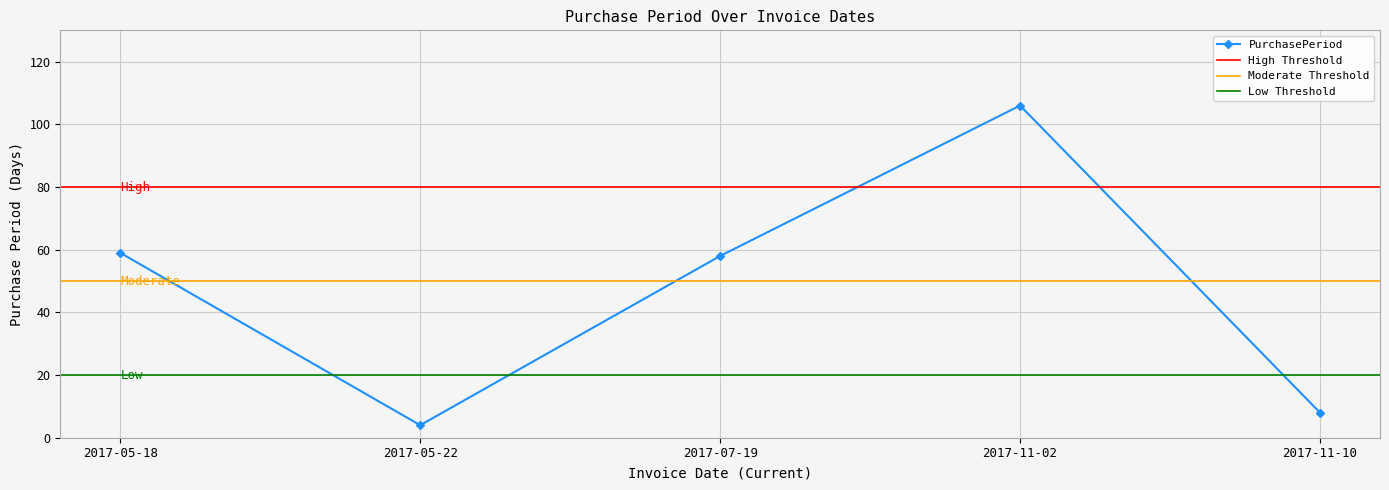

True or false: there are more than 2 points higher than both neighbors.

False